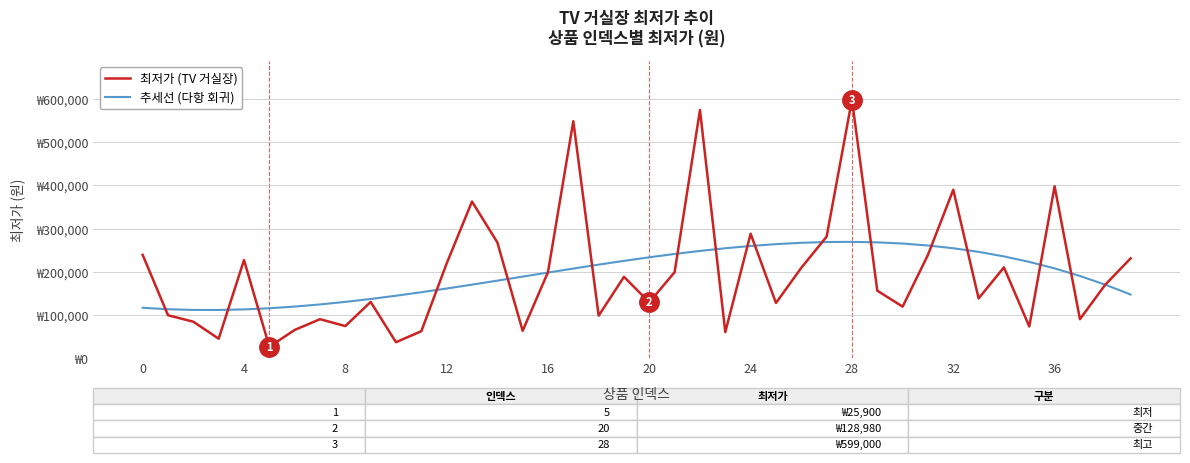

Does the chart display data point markers on the line(s)?

No